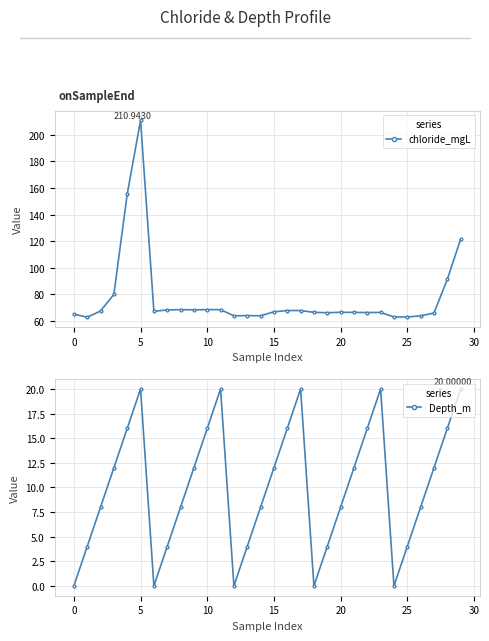

True or false: chloride_mgL and Depth_m cross at least once.

False